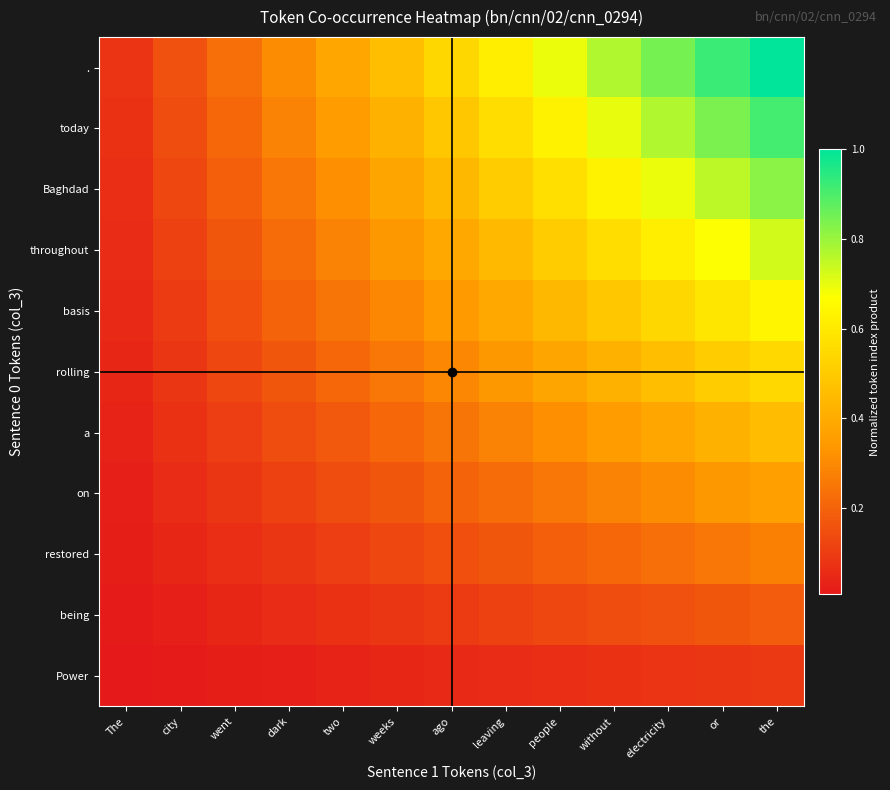

Count the number of categories in the chart.

13